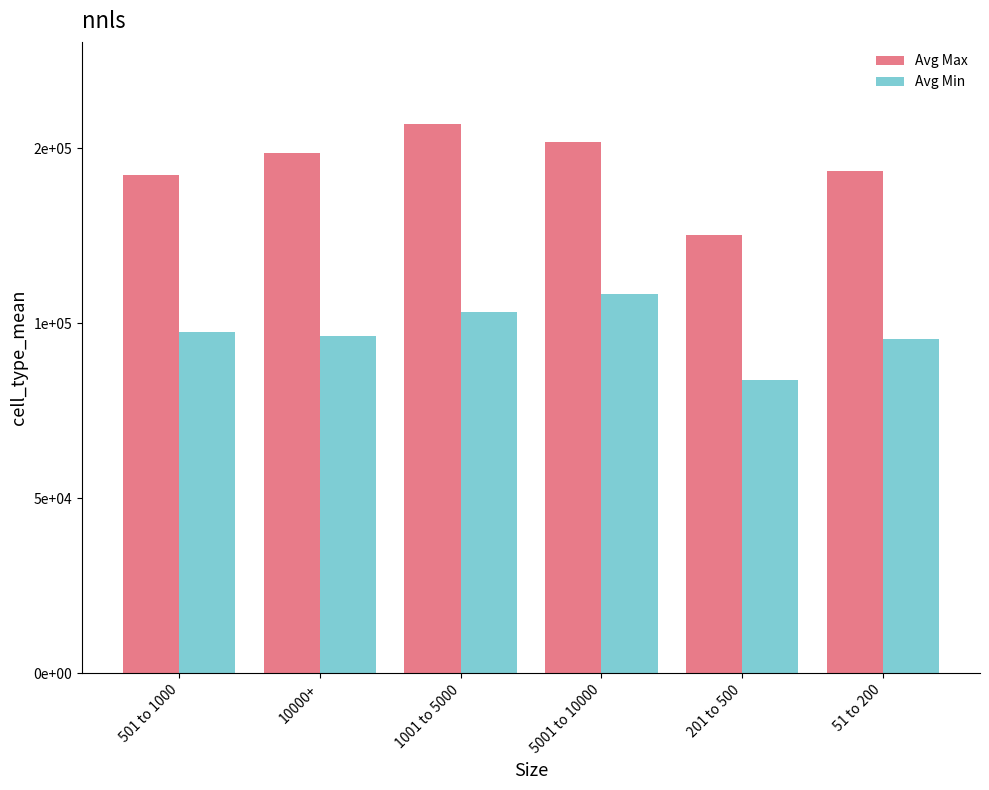

Are the bars grouped side by side (vs. stacked)?

Yes